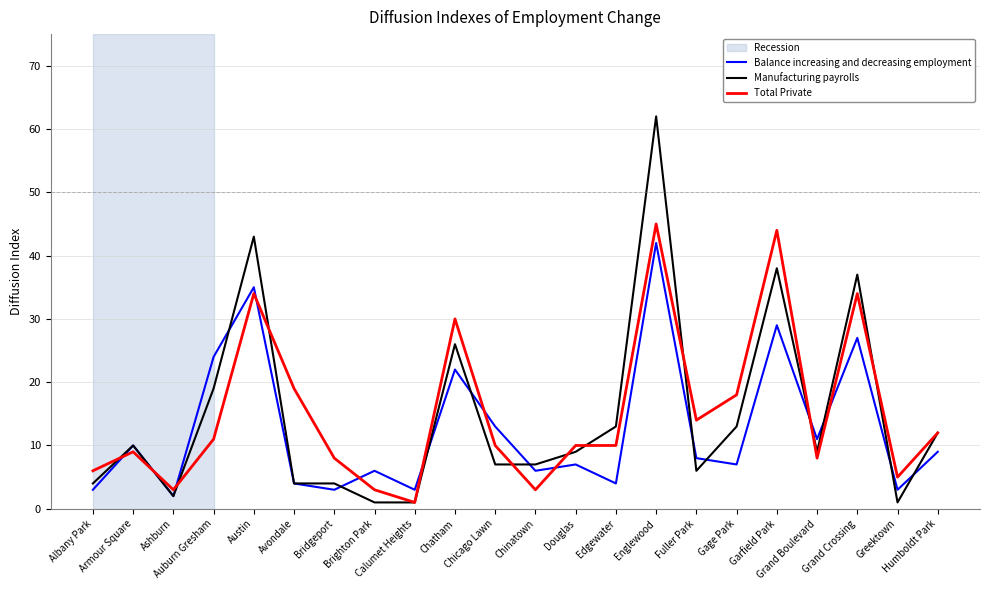

How many values in the Balance increasing and decreasing employment series are below 8?

11